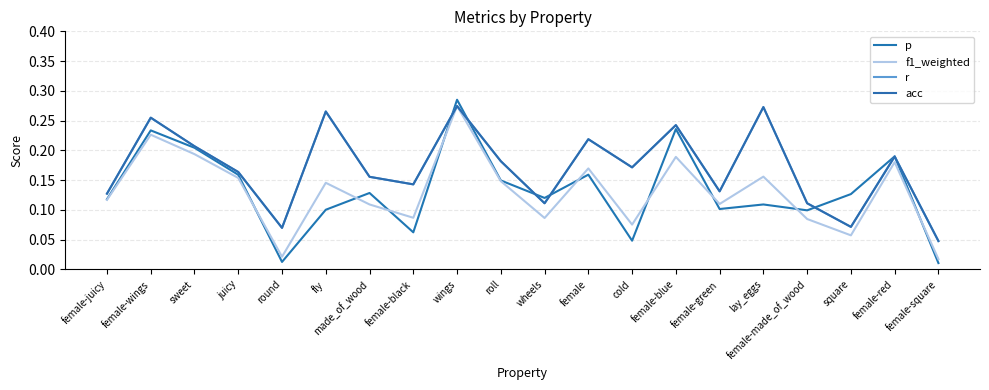

Which series ends up on top after the final intersection of f1_weighted and p?

f1_weighted